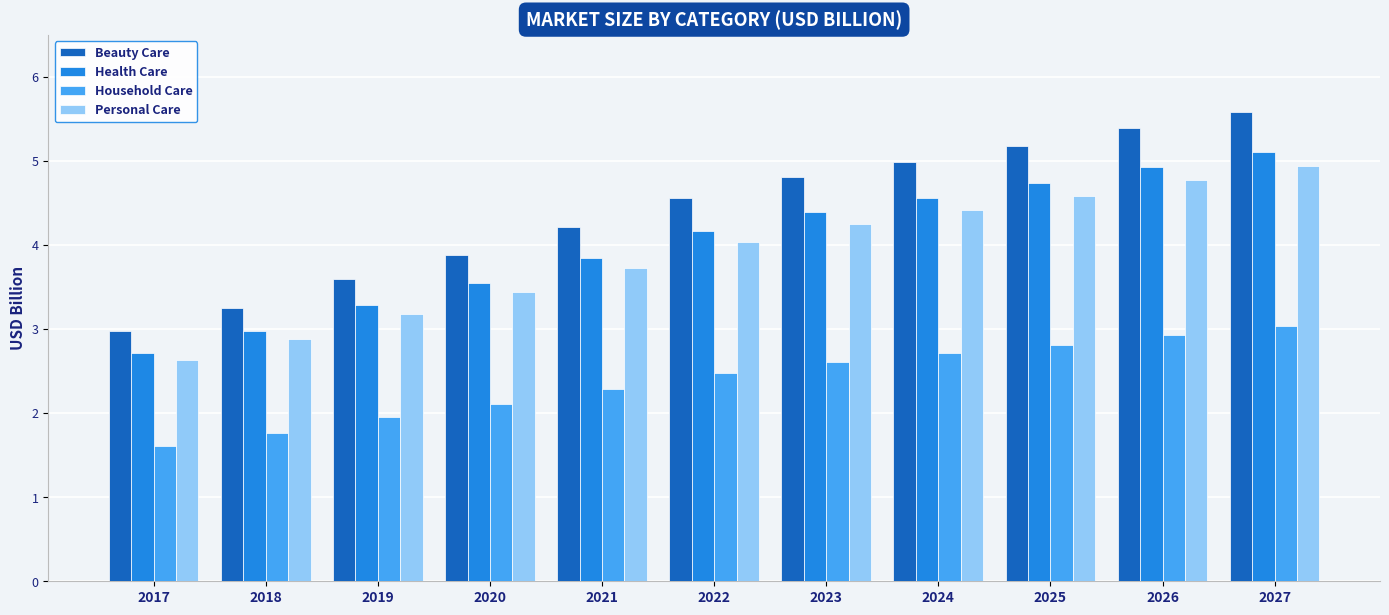

Which series has the largest range (max minus min)?

Beauty Care